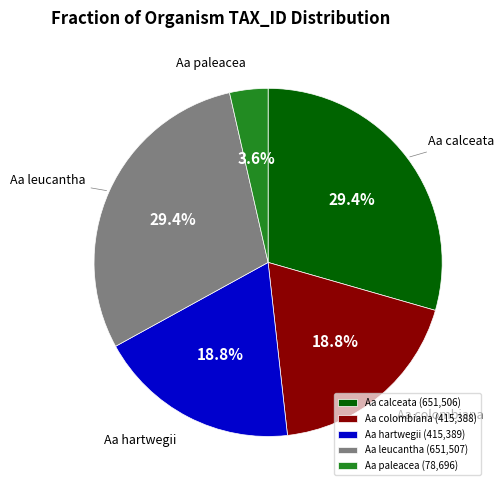

Does Aa hartwegii represent more than half of the total?

No